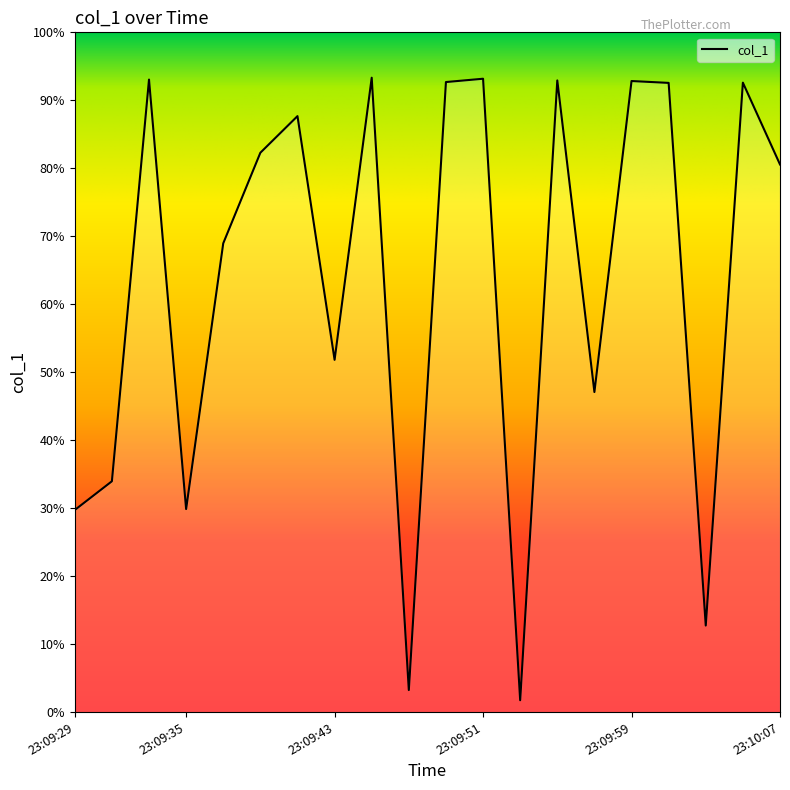

Where is the data nearest to the value 380?

2019-06-07 23:09:57